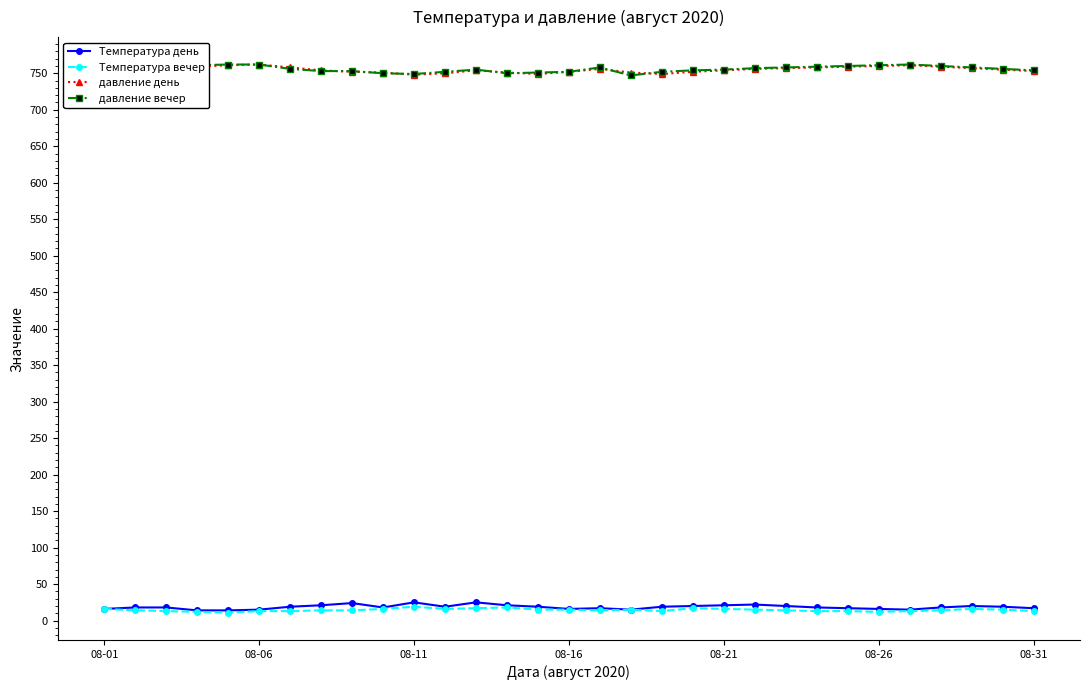

What is the value of the давление день point at the 2nd from the left?

755